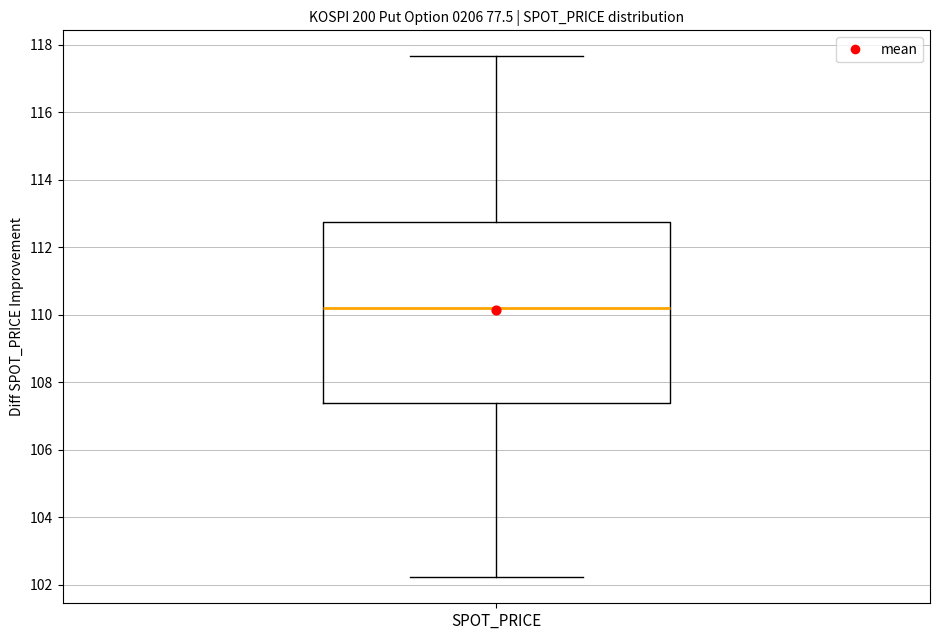

Transcribe this box plot: give where the median line is, the range the box spans, and where the two whiskers end, as read against the y-axis. The values are not printed on the chart, so give them approximately, as read against the axis.

median 110.2, box 107.4 to 112.8, whiskers 102.2 to 117.6